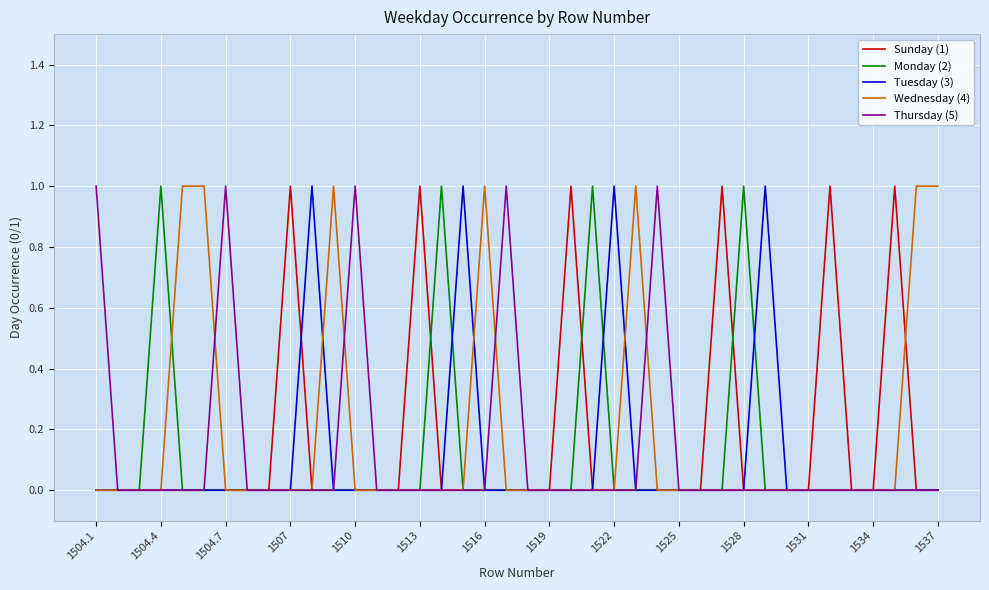

True or false: Thursday (5) and Sunday (1) intersect in this chart.

False